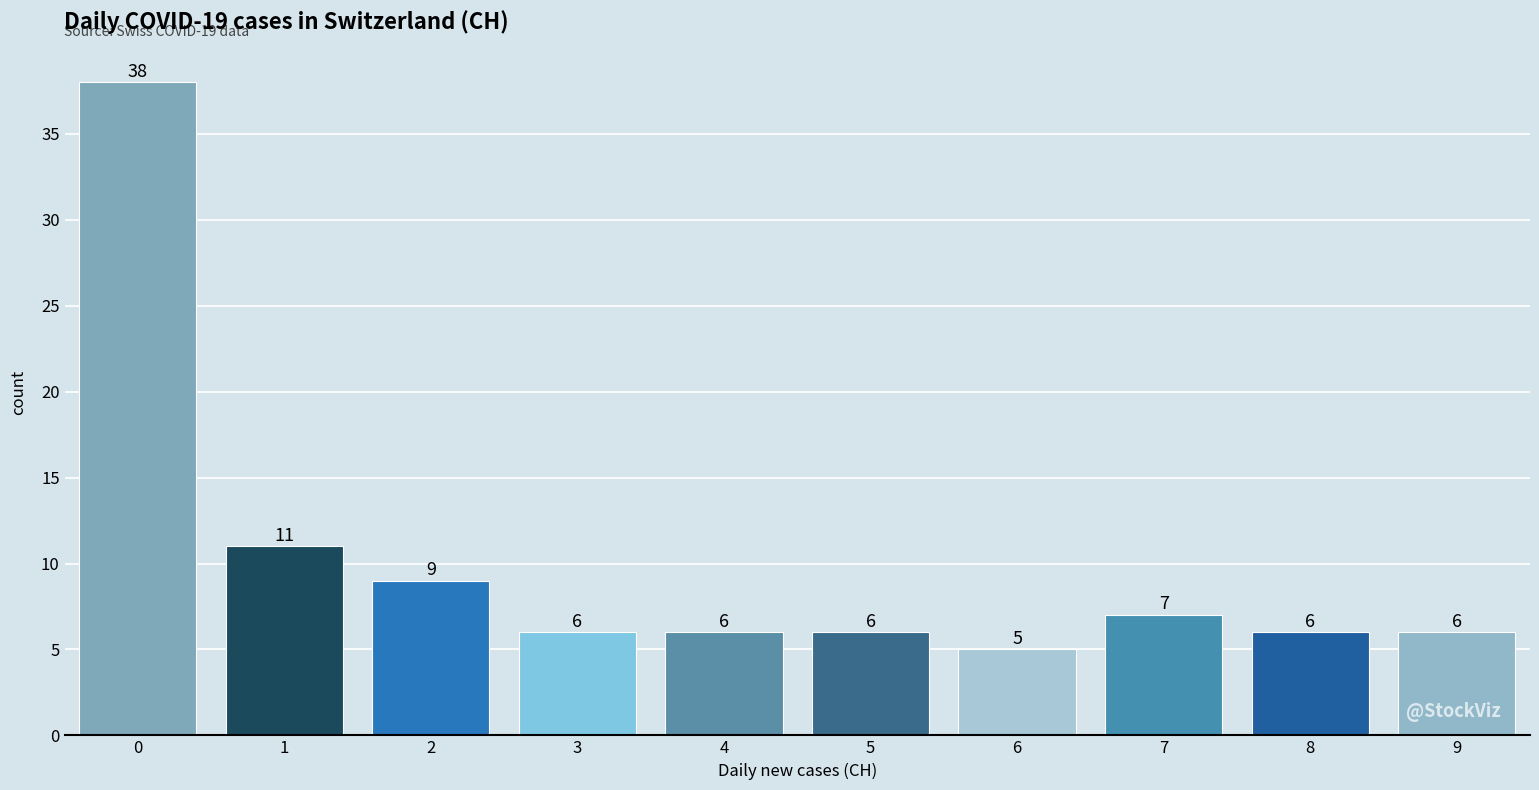

Reading left to right, list all the values displayed in this chart.

38	11	9	6	6	6	5	7	6	6